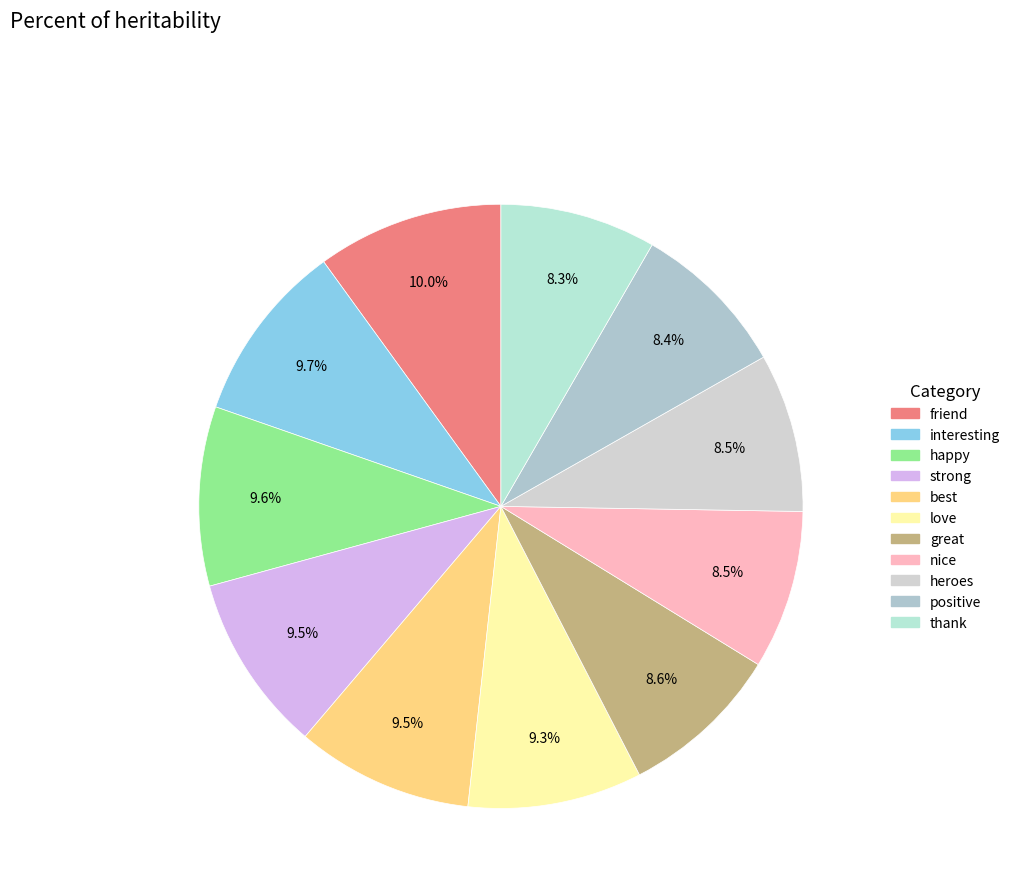

Does happy account for over 50% of the chart?

No